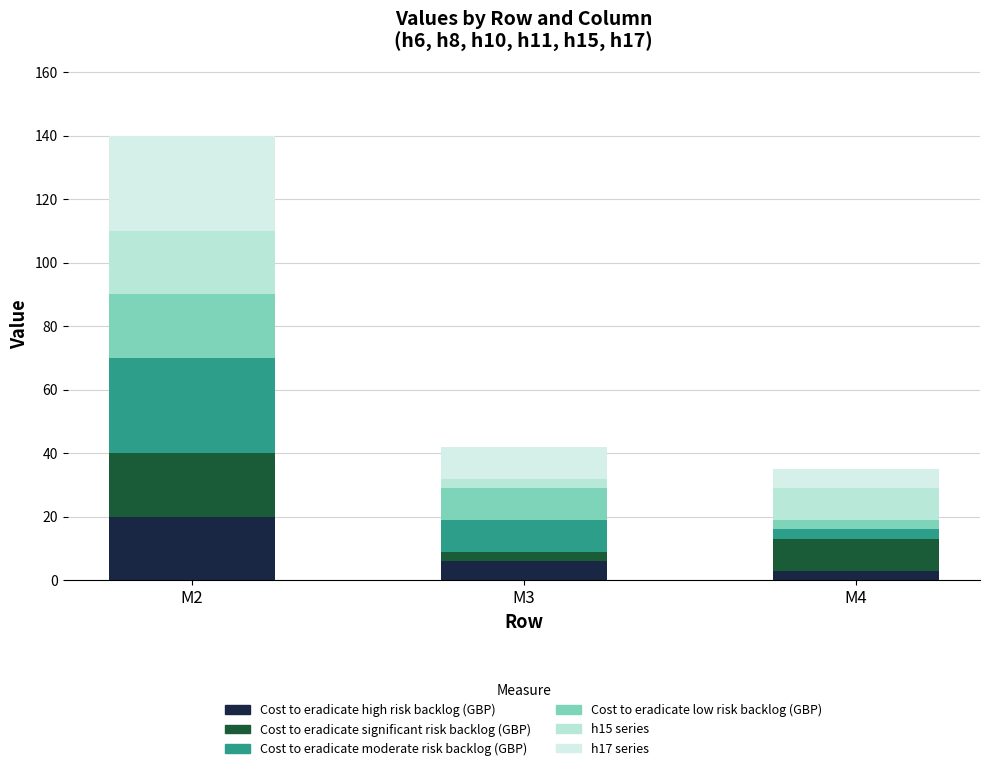

Does the chart contain stacked bars?

Yes